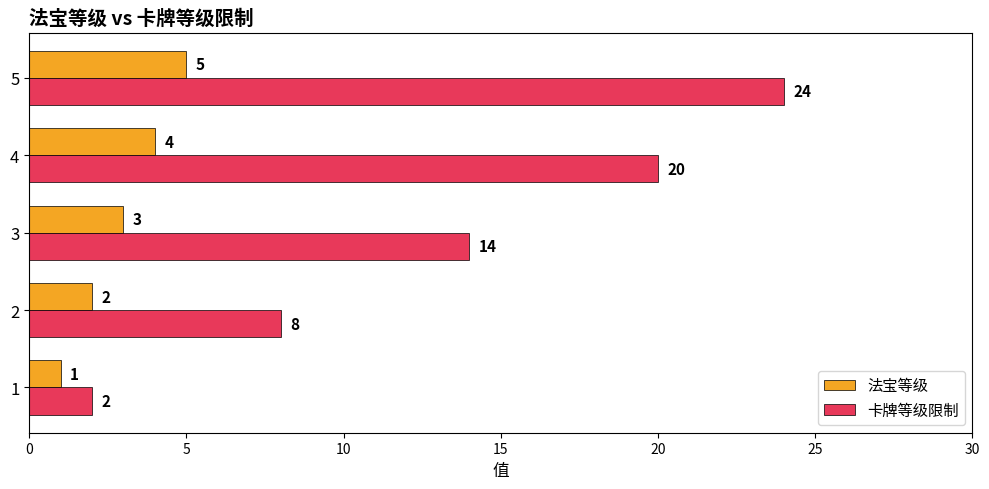

How many data points in 卡牌等级限制 are less than 14?

2